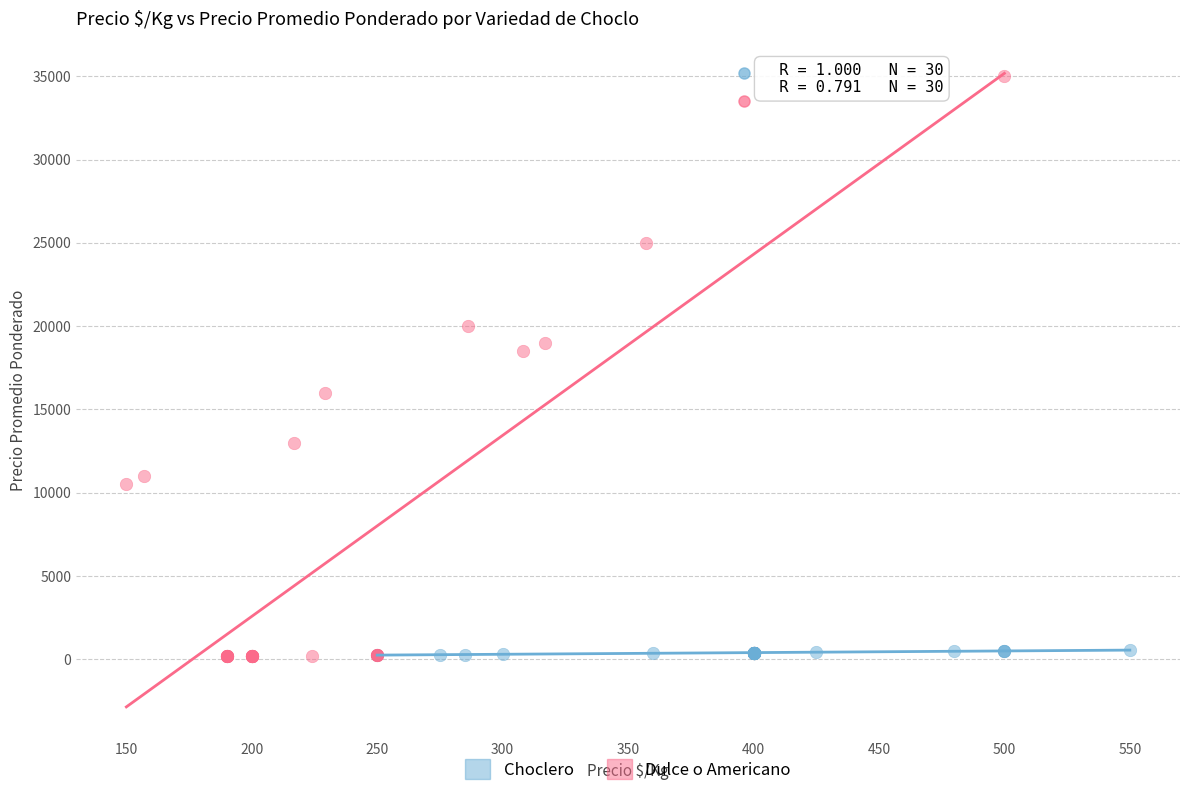

Which series has the largest Y range (max minus min)?

Dulce o Americano